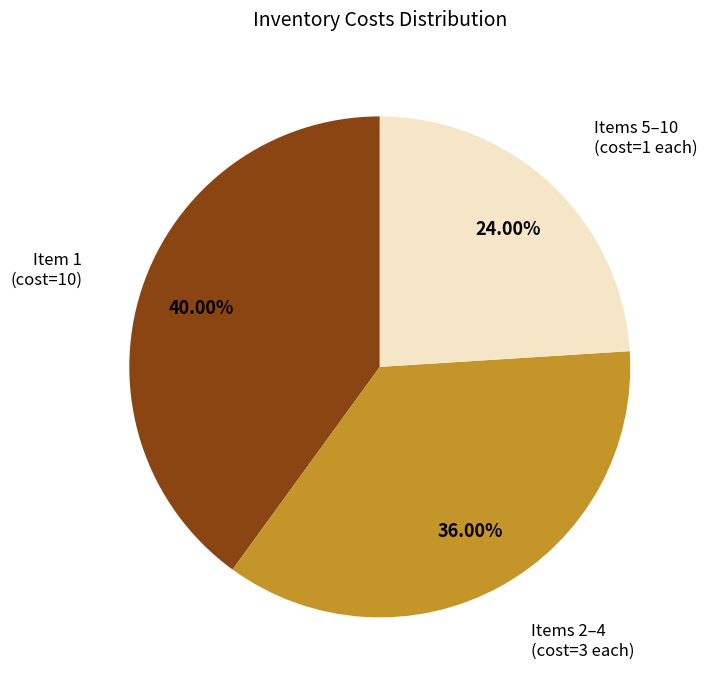

Is there any slice that represents more than half of the pie?

No